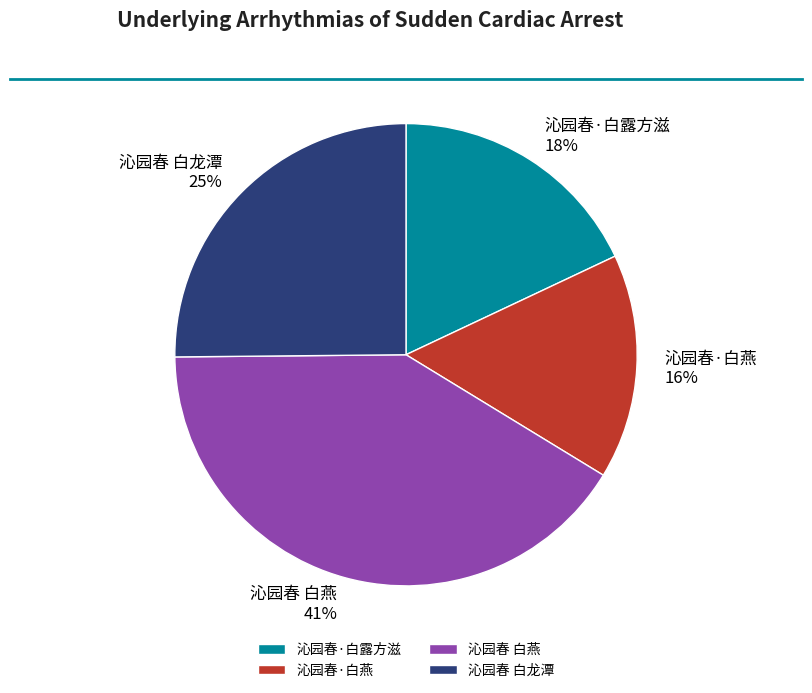

To the nearest percent, what percentage of the pie is 沁园春 白龙潭?

25%